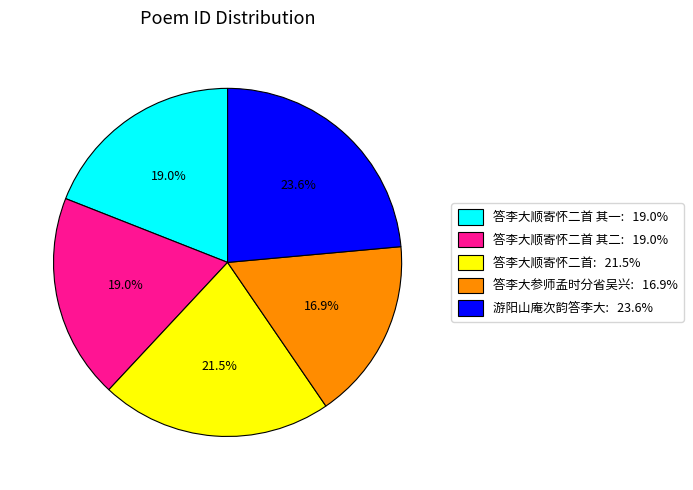

Is there a majority slice in this chart?

No